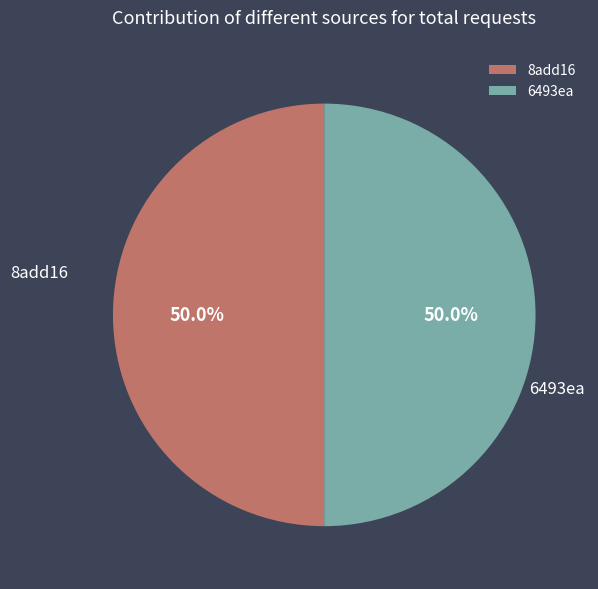

Is it true that 8add16 is 50% of the pie?

True